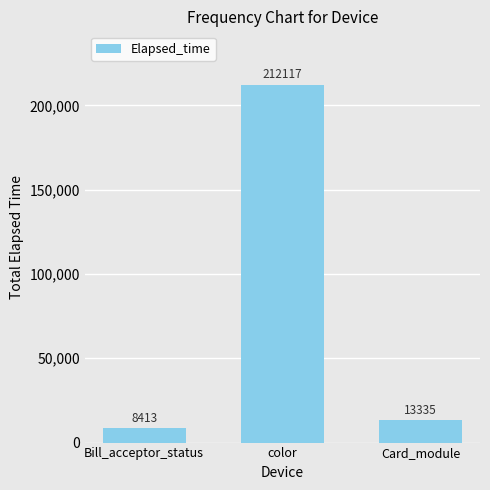

Where is the data nearest to the value 110265?

Card_module